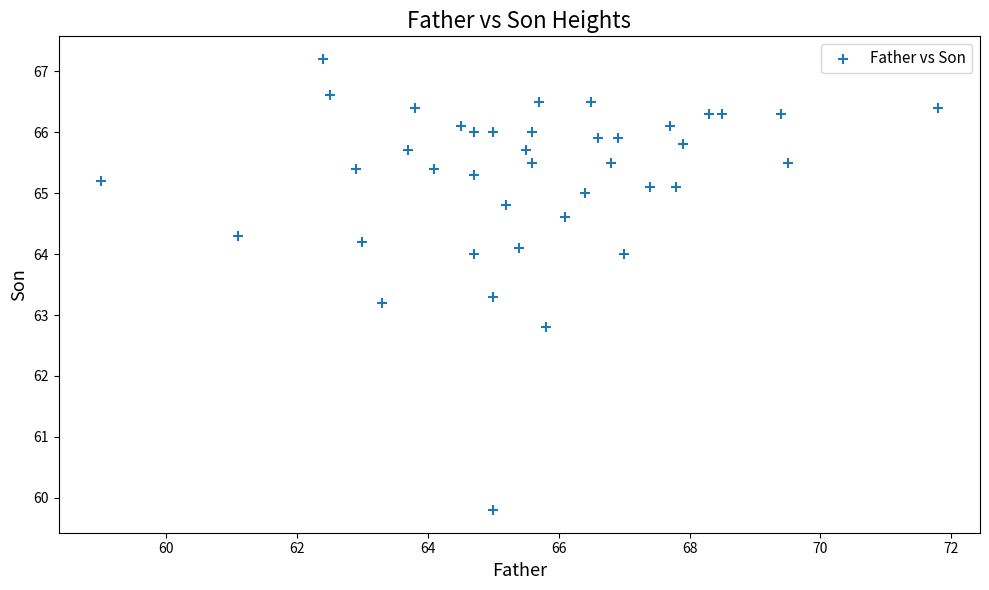

What is the range of X values (max minus min)?

12.8